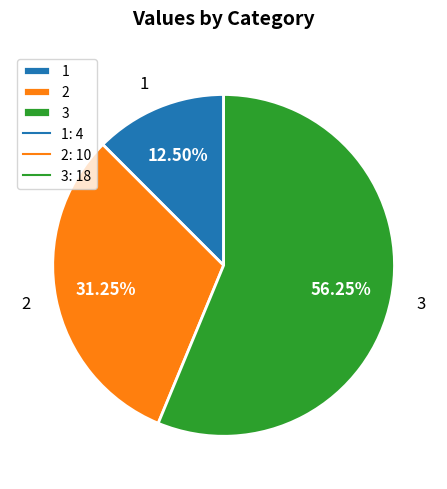

The 1 slice represents 22% of the pie. True or false?

False